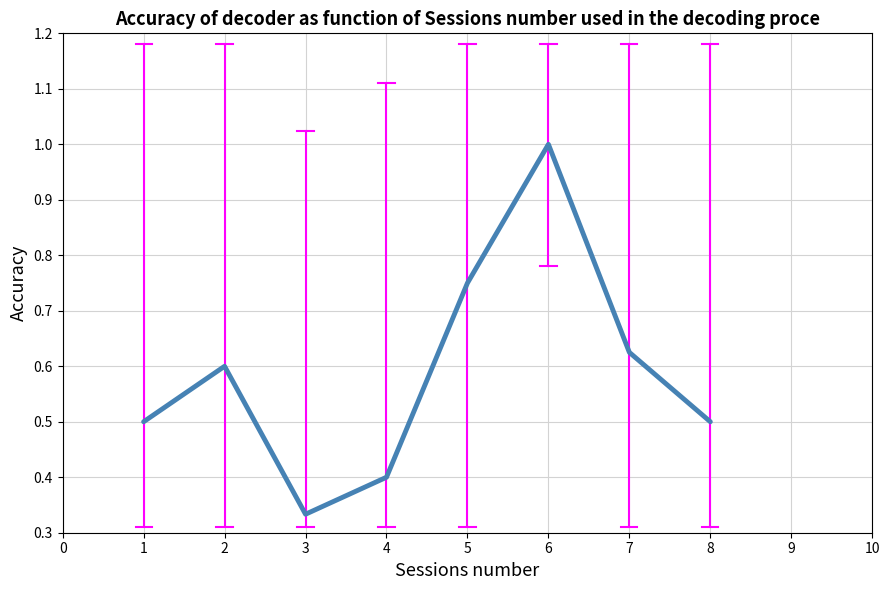

Which label corresponds to the smallest value in the chart?

3